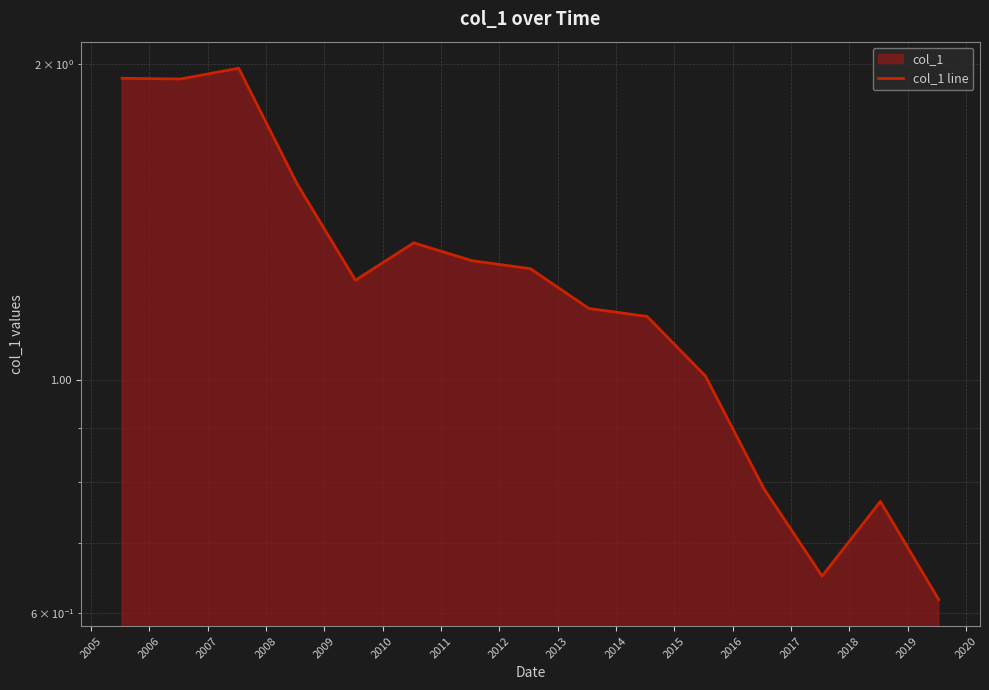

What is the change in value from 2017 to 2018?

-0.1